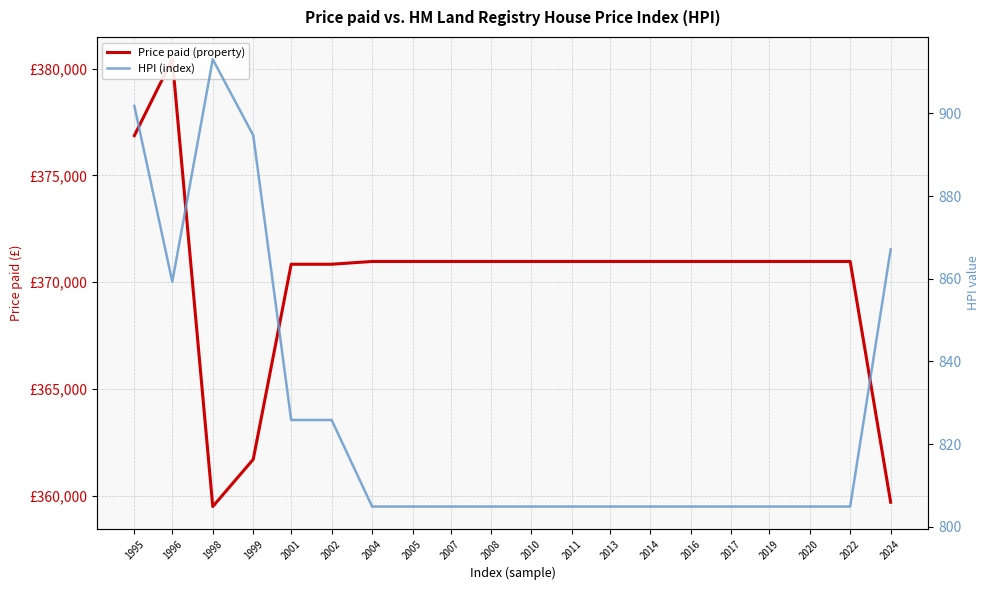

What is the difference between the Price paid (property) values at 2007 and 1995?

5890.0